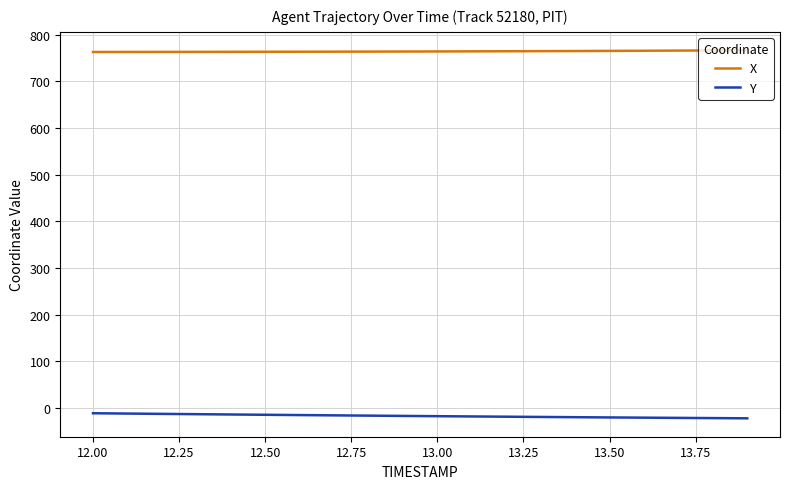

How many values in the Y series exceed -16?

8